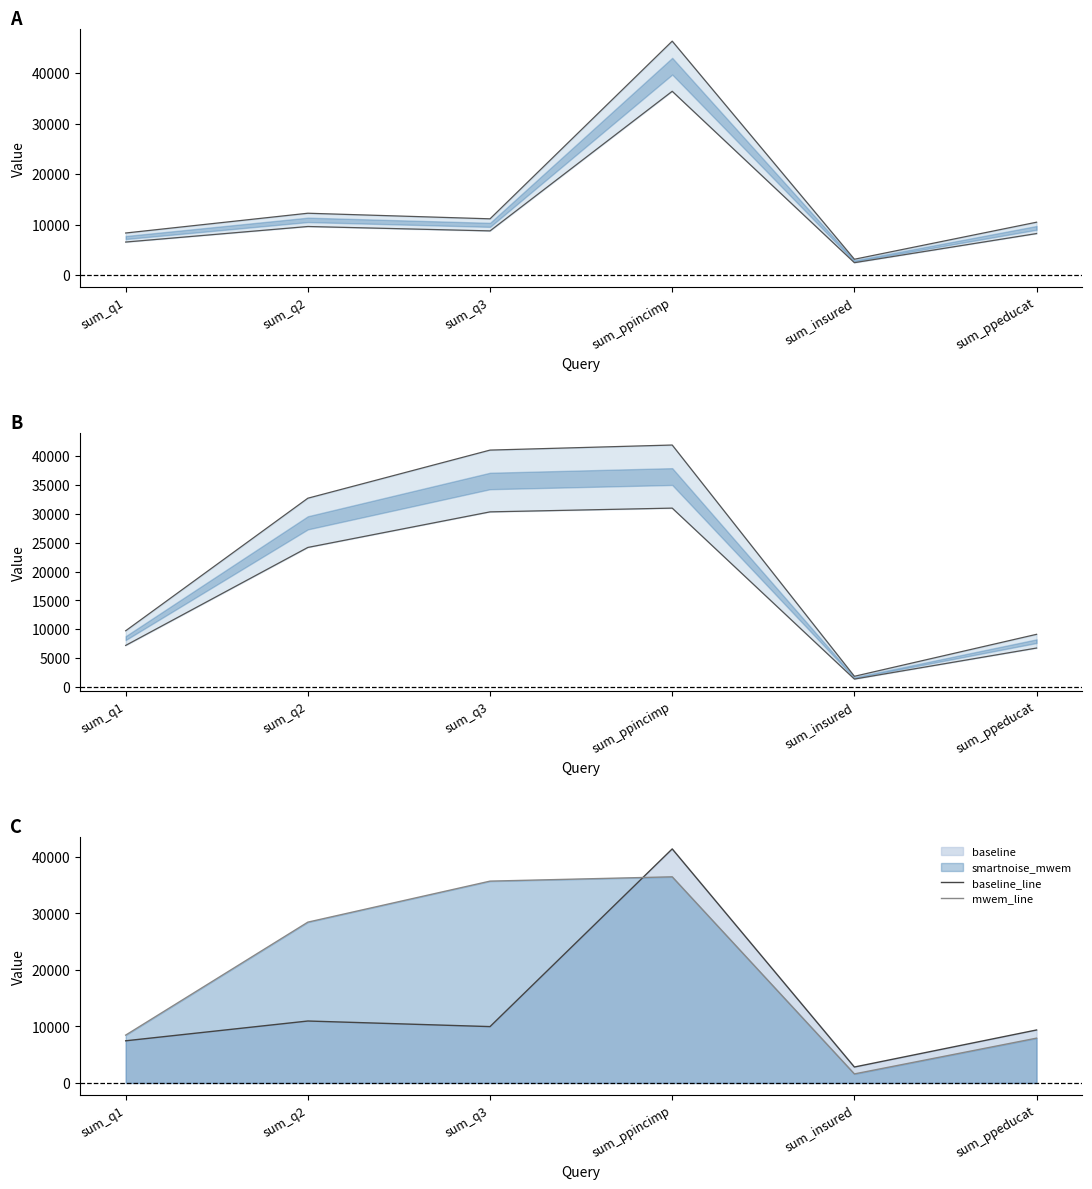

At which label is mwem_lower closest to 16172?

sum_q2